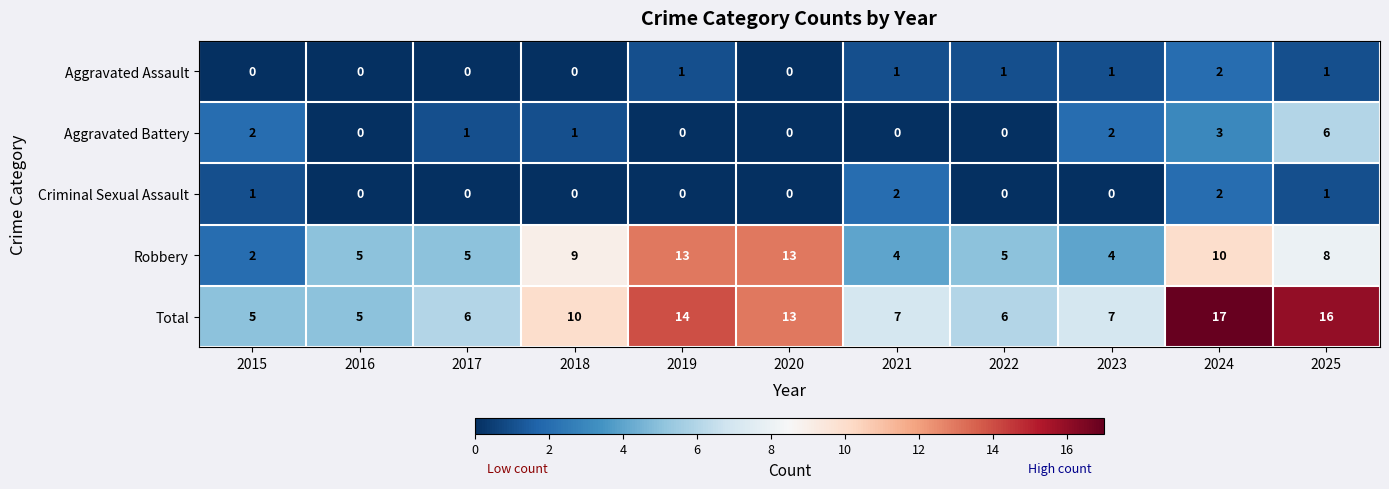

The Criminal Sexual Assault series shows 0 at 2018. True or false?

True